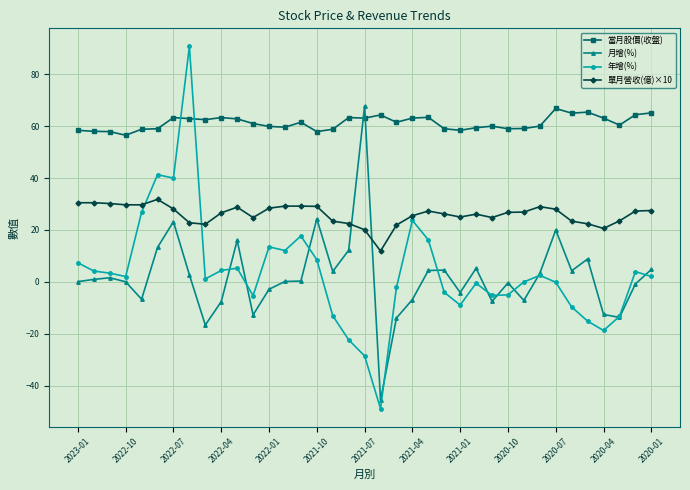

Which series ends up on top after the final intersection of 單月營收(億)×10 and 年增(%)?

單月營收(億)×10